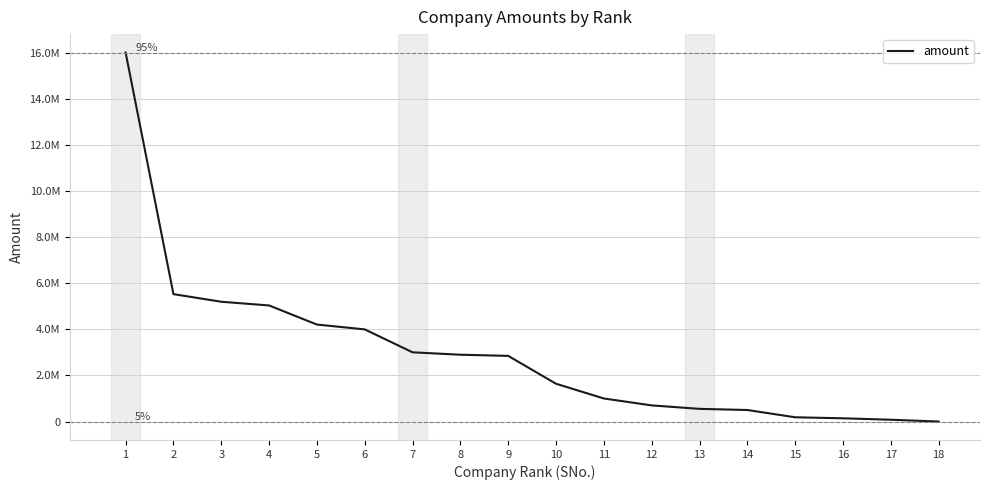

Which label corresponds to the largest value in the chart?

1